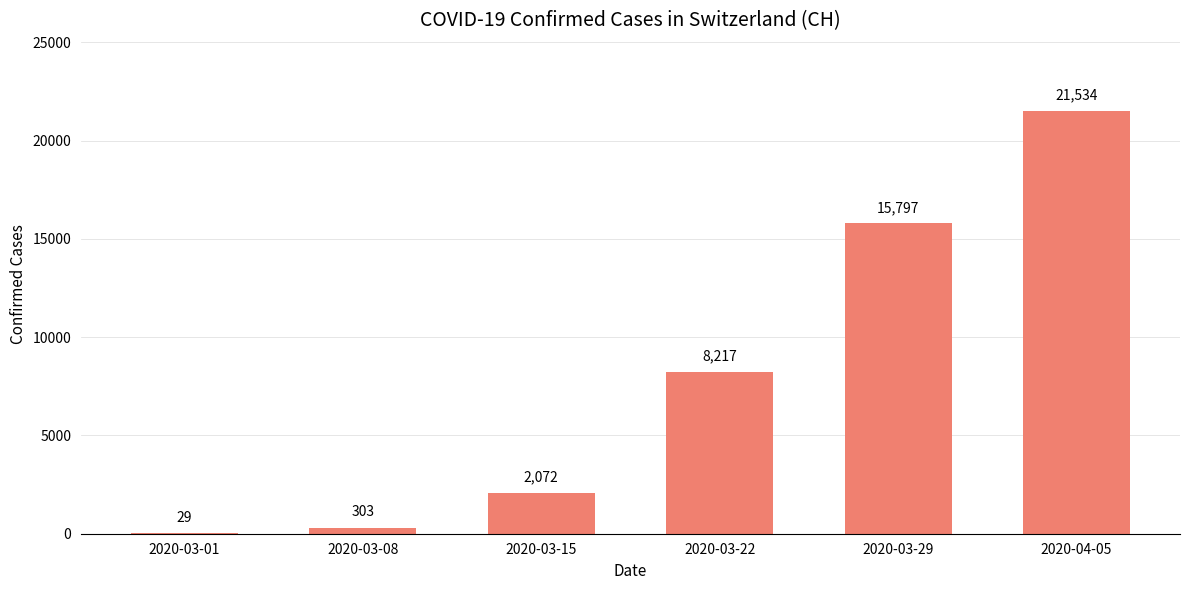

What is the change in value from 2020-03-08 to 2020-03-29?

+15494